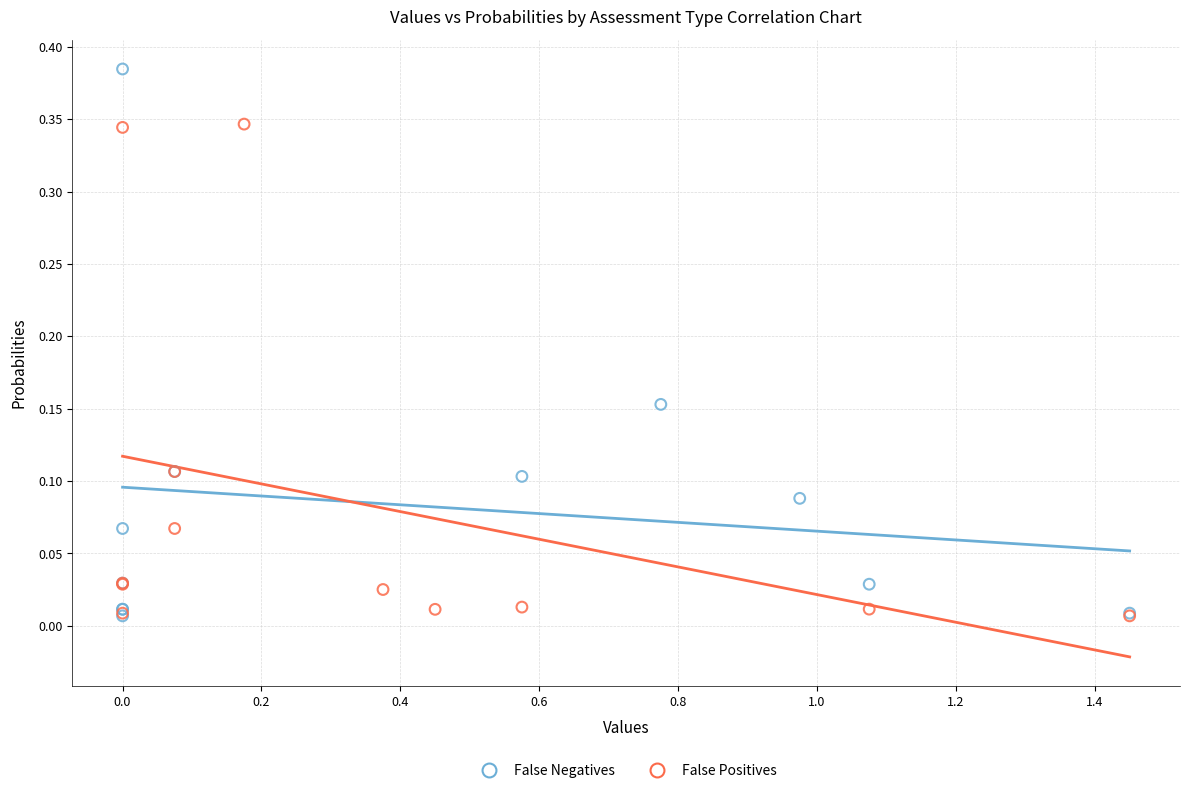

Which series reaches the maximum Y coordinate?

False Negatives